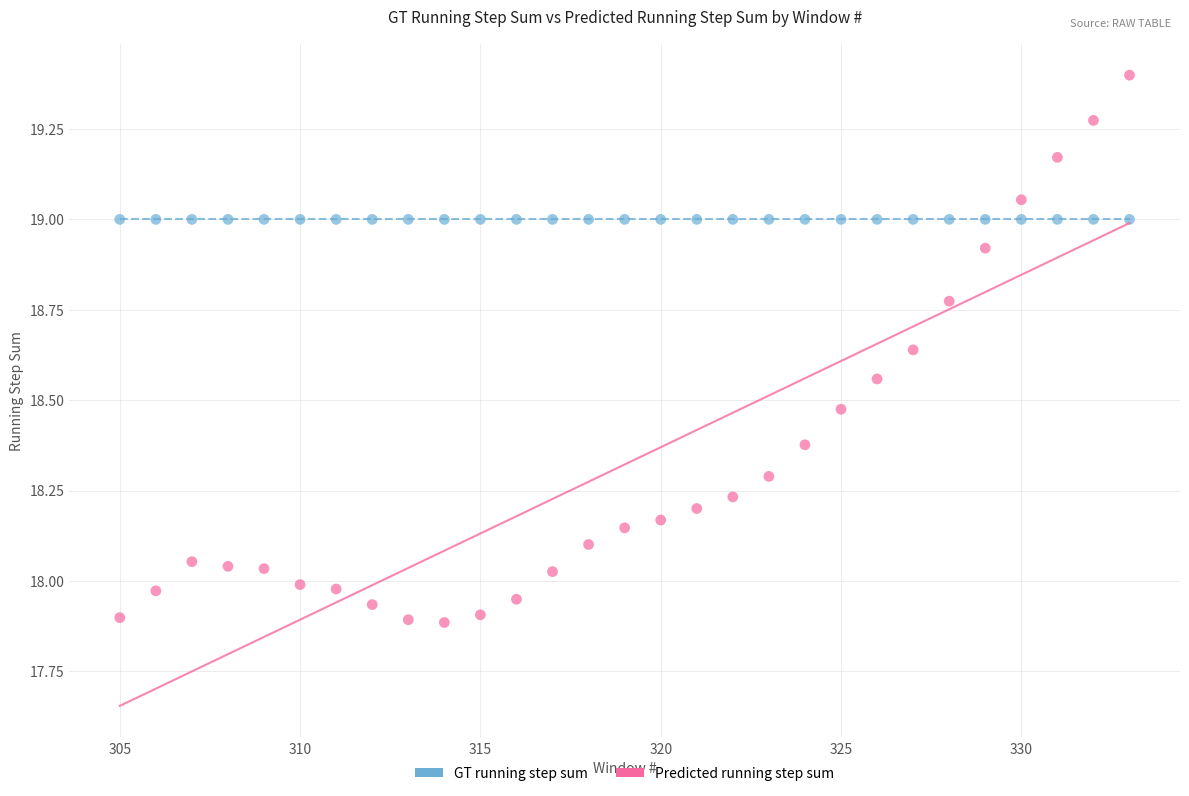

Which series contains the lowest Y value?

Predicted running step sum